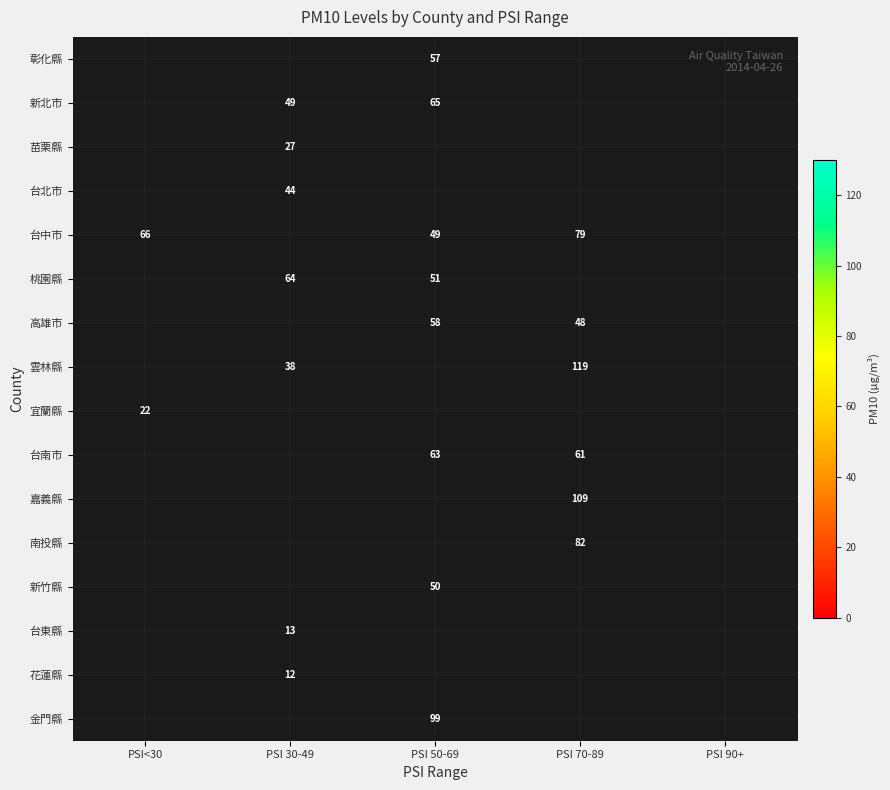

True or false: 嘉義縣 has a value of 158.2 at PSI 70-89.

False